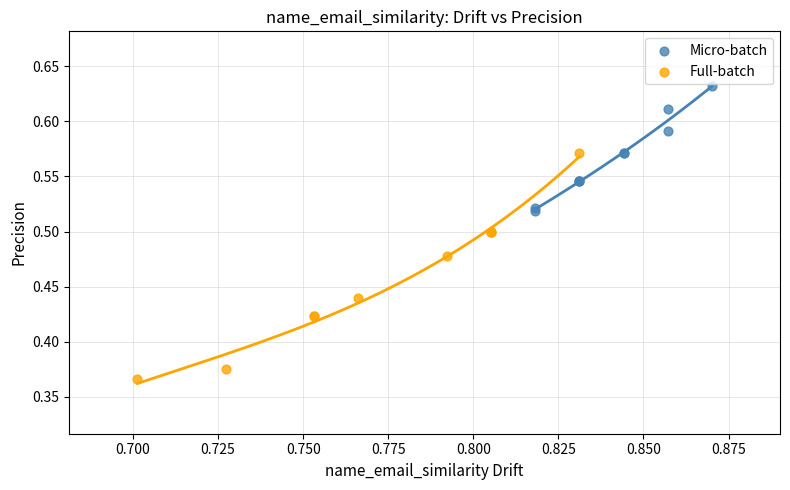

Which series reaches the maximum Y coordinate?

Micro-batch